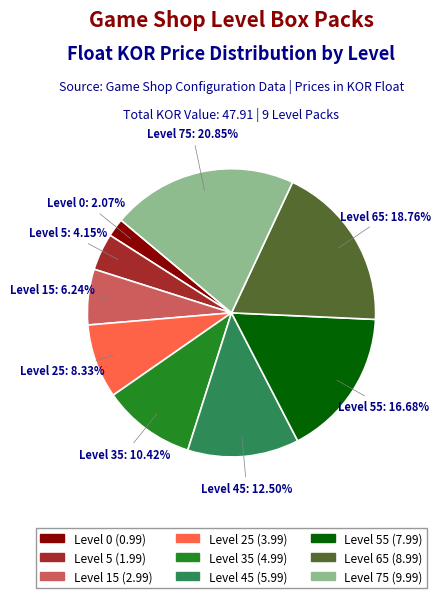

Is there a majority slice in this chart?

No